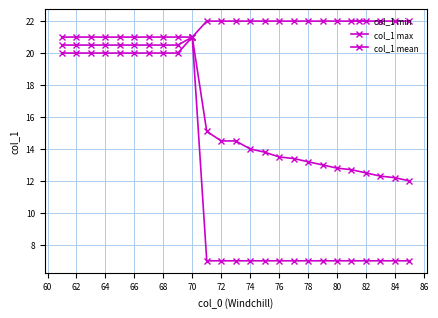

Reading left to right, transcribe all the data shown in this chart.

col_1 min: 20.0	20.0	20.0	20.0	20.0	20.0	20.0	20.0	20.0	21.0	7.0	7.0	7.0	7.0	7.0	7.0	7.0	7.0	7.0	7.0	7.0	7.0	7.0	7.0	7.0
col_1 max: 21.0	21.0	21.0	21.0	21.0	21.0	21.0	21.0	21.0	21.0	22.0	22.0	22.0	22.0	22.0	22.0	22.0	22.0	22.0	22.0	22.0	22.0	22.0	22.0	22.0
col_1 mean: 20.5	20.5	20.5	20.5	20.5	20.5	20.5	20.5	20.5	21.0	15.1	14.5	14.5	14.0	13.8	13.5	13.4	13.2	13.0	12.8	12.7	12.5	12.3	12.2	12.0